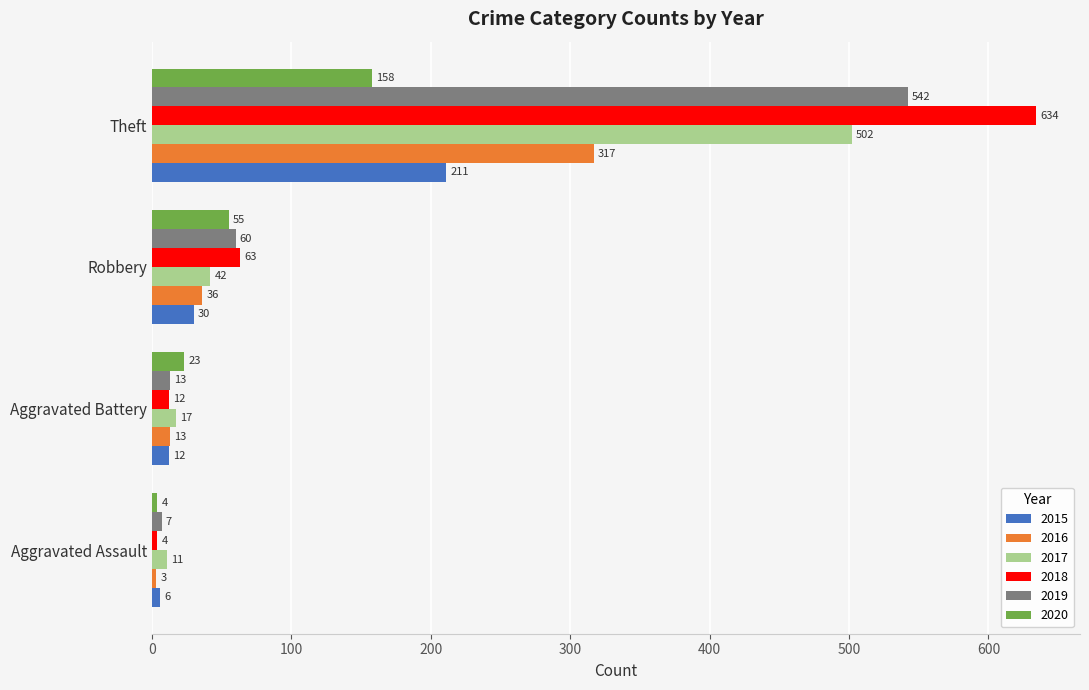

Which series has the largest total across all categories?

2018